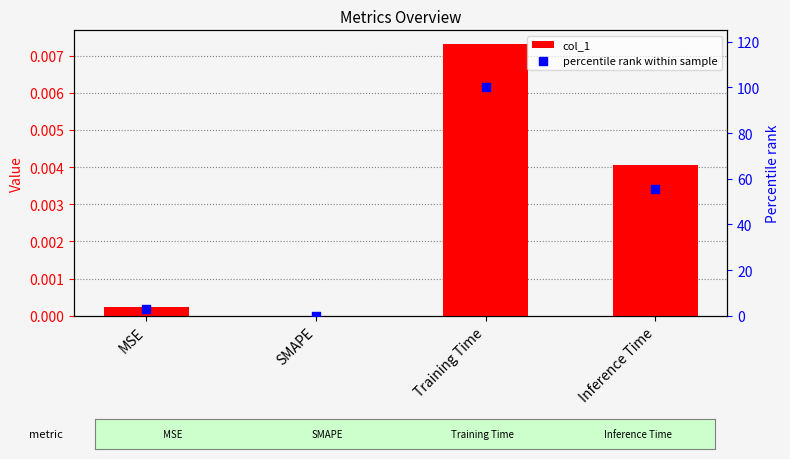

Which series reaches the maximum Y coordinate?

percentile rank within sample